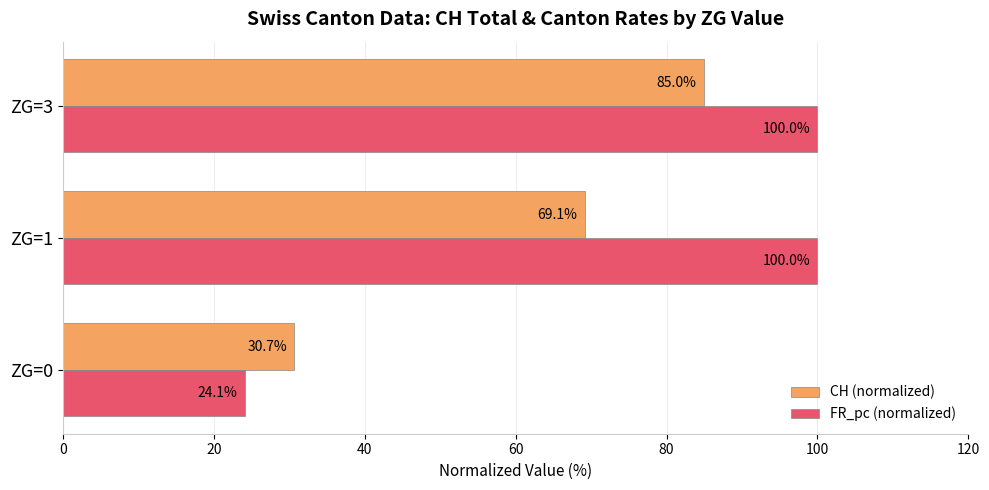

Rank the series by their average value, from lowest to highest.

CH (normalized), FR_pc (normalized)